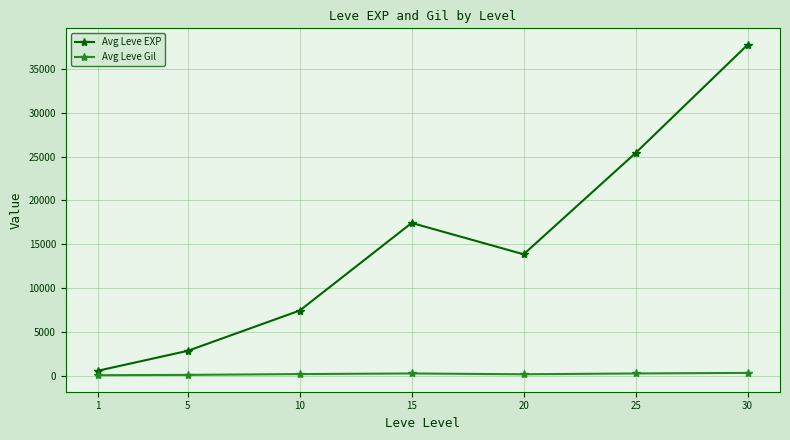

Which series changed the most between 1 and 20?

Avg Leve EXP